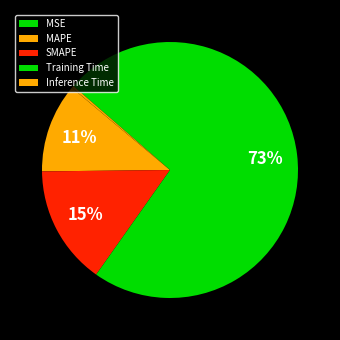

What percentage is NOT represented by Inference Time?

99.7%